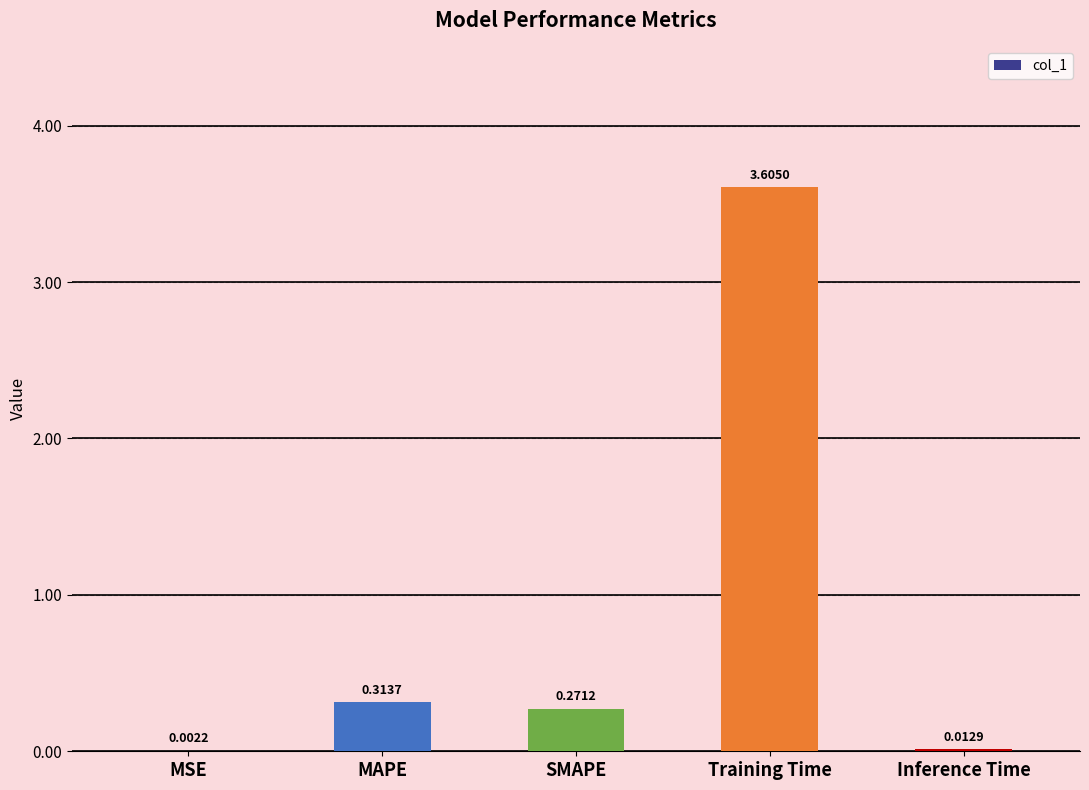

What is the sum of the values at MSE and Training Time?

3.6